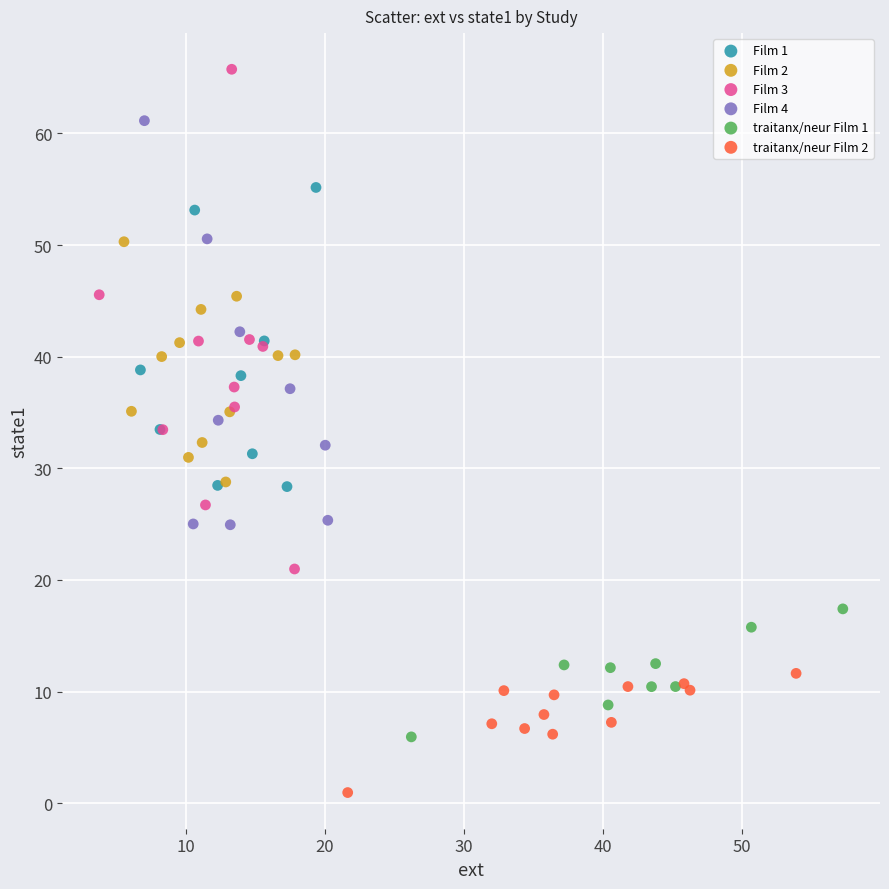

Which series reaches the minimum Y coordinate?

traitanx/neur Film 2